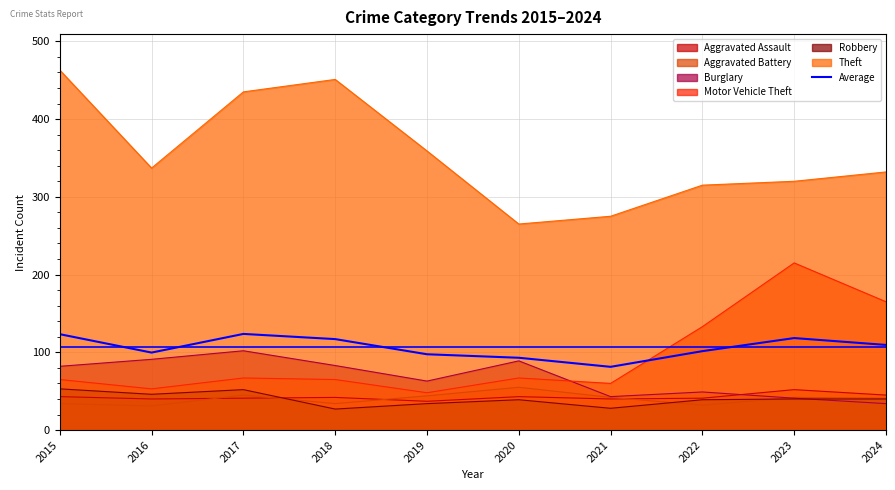

Count the number of values greater than 109.

5